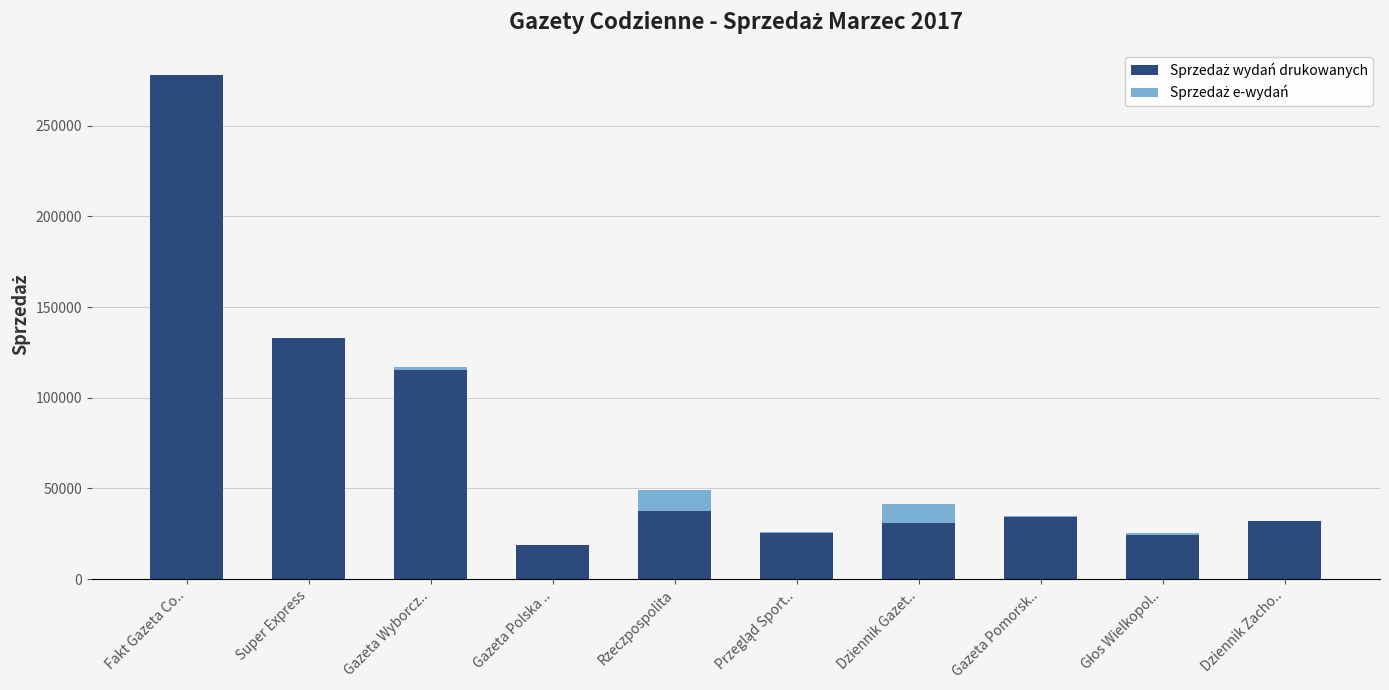

What is the total value across all series at Super Express?

133094